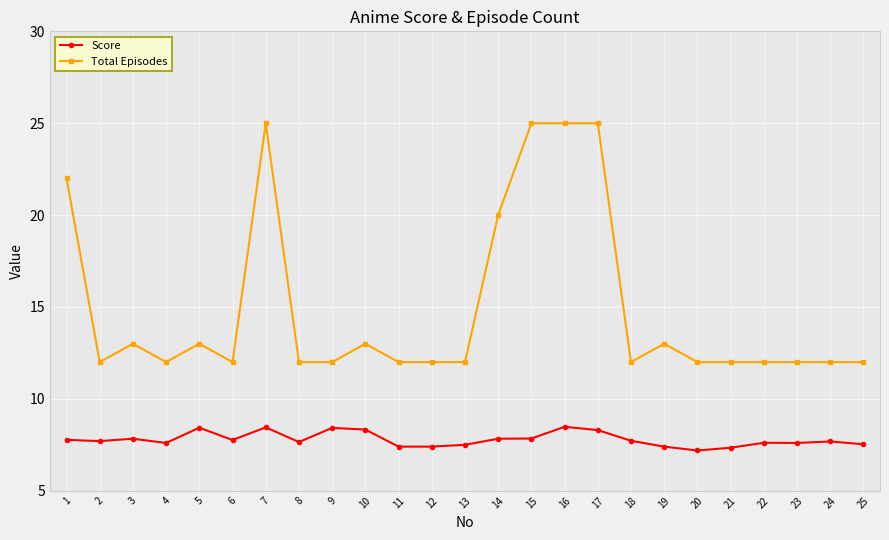

At how many categories does at least one series exceed 11?

25